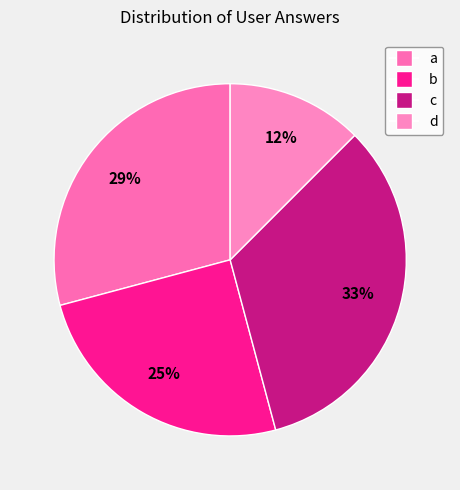

How many slices are in this pie chart?

4